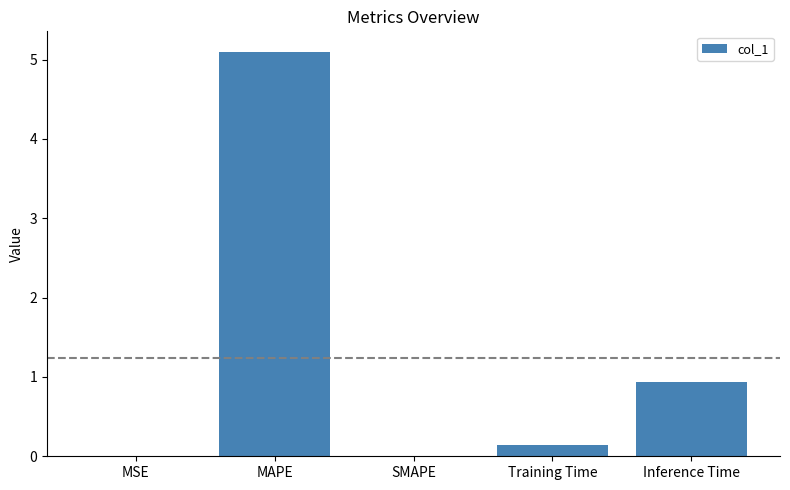

Which has a higher value, SMAPE or MAPE?

MAPE